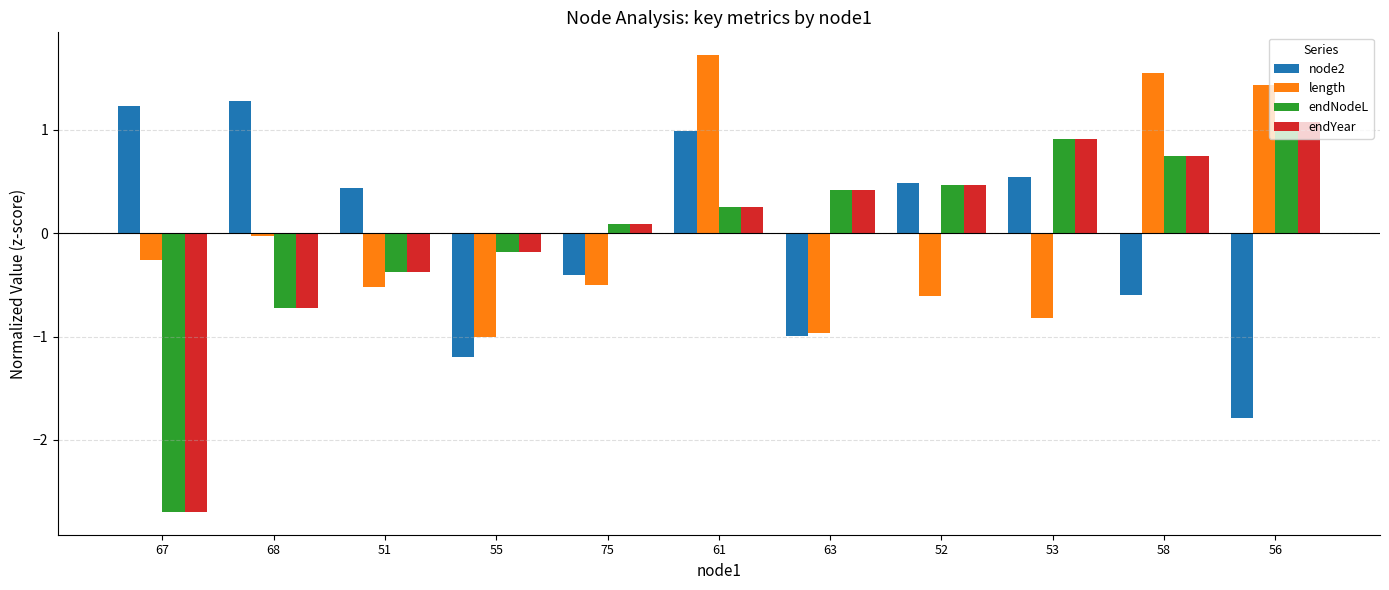

Which series has the widest spread of values?

endNodeL